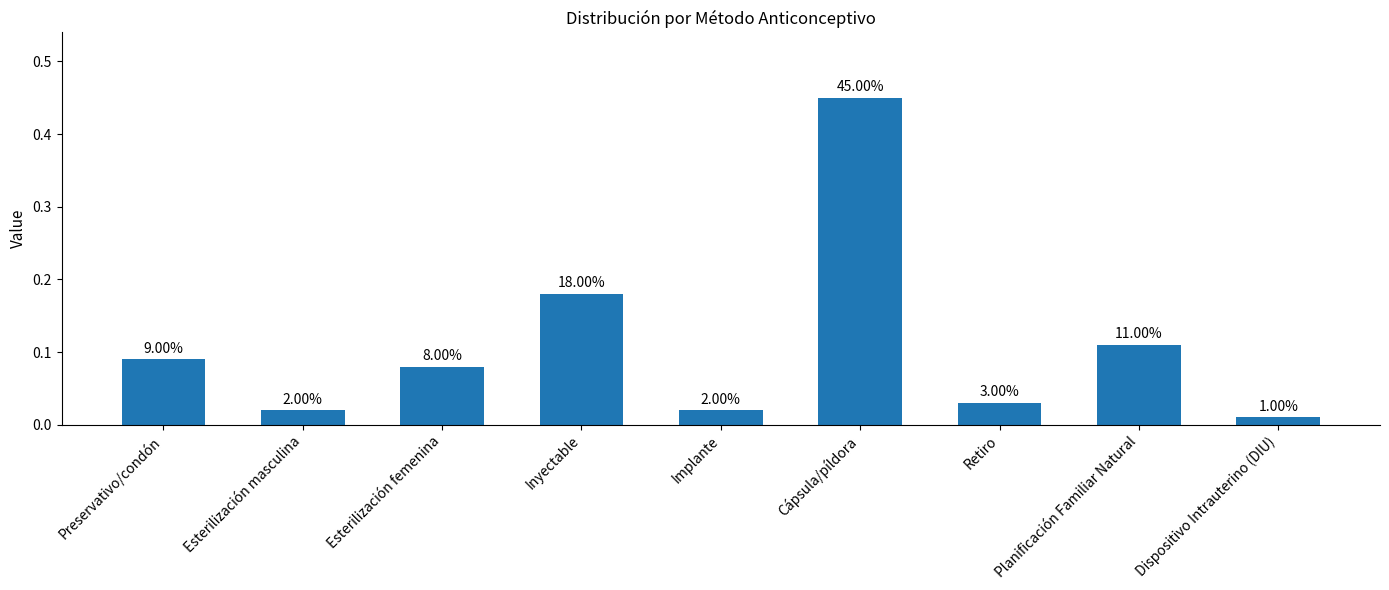

List the labels in order of value, smallest first.

Dispositivo Intrauterino (DIU), Esterilización masculina, Implante, Retiro, Esterilización femenina, Preservativo/condón, Planificación Familiar Natural, Inyectable, Cápsula/píldora